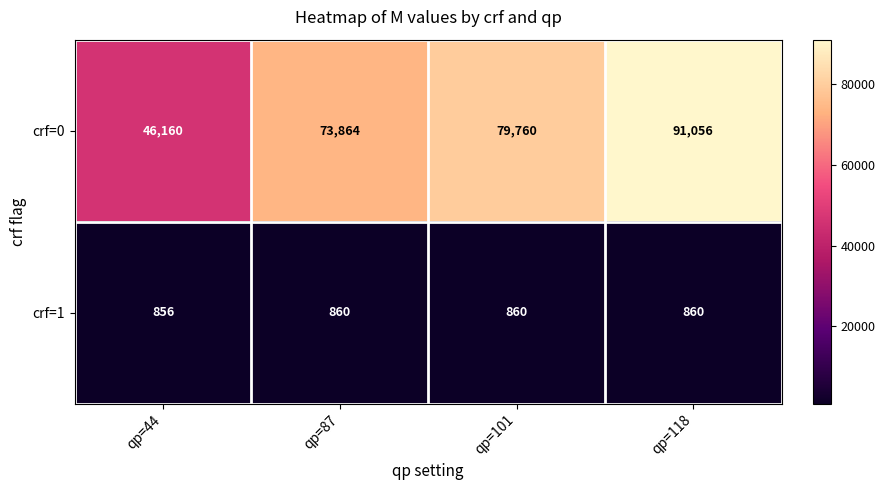

Is it true that crf=0 equals 46160 at qp=44?

True